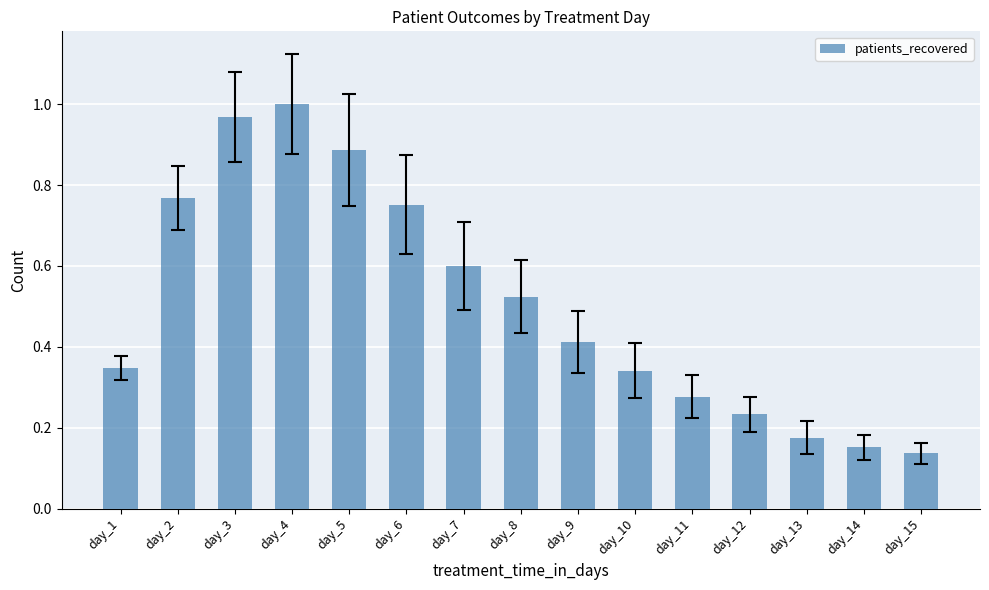

The chart shows a value of 1.2 at day_2. True or false?

False